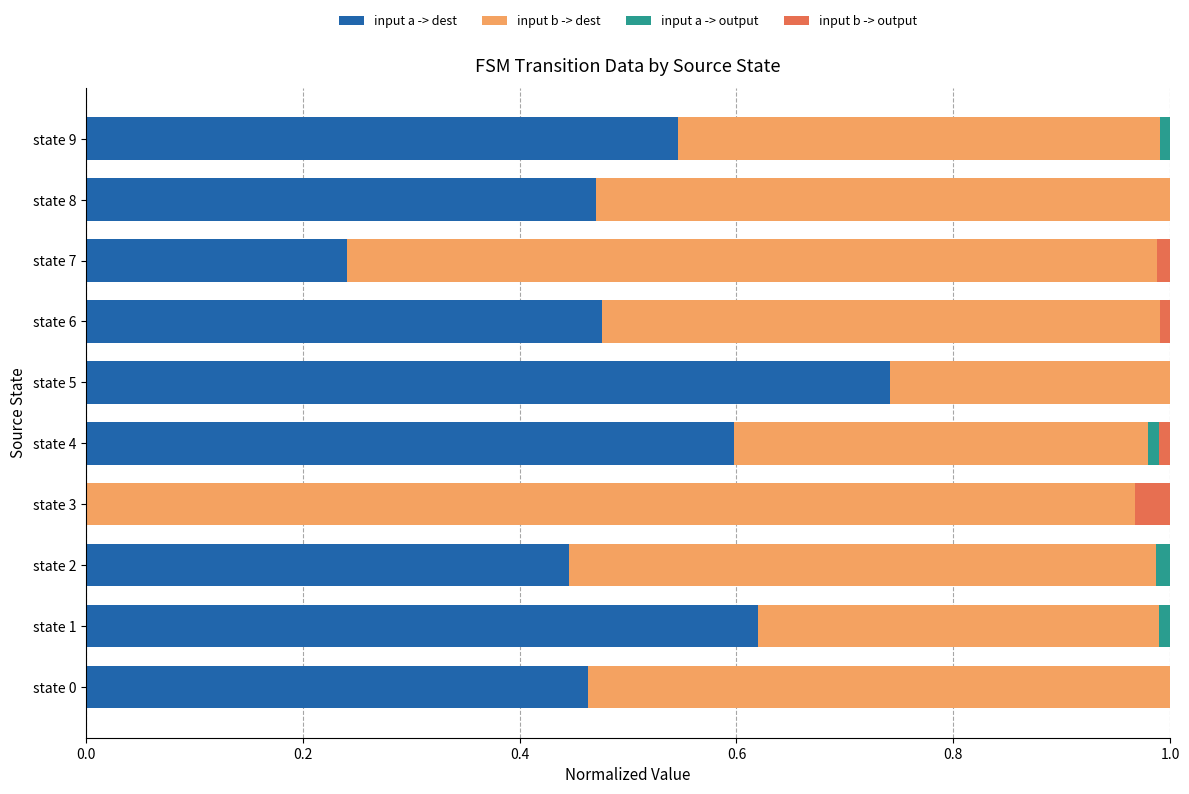

The input a -> dest series shows 0.8 at state 6. True or false?

False